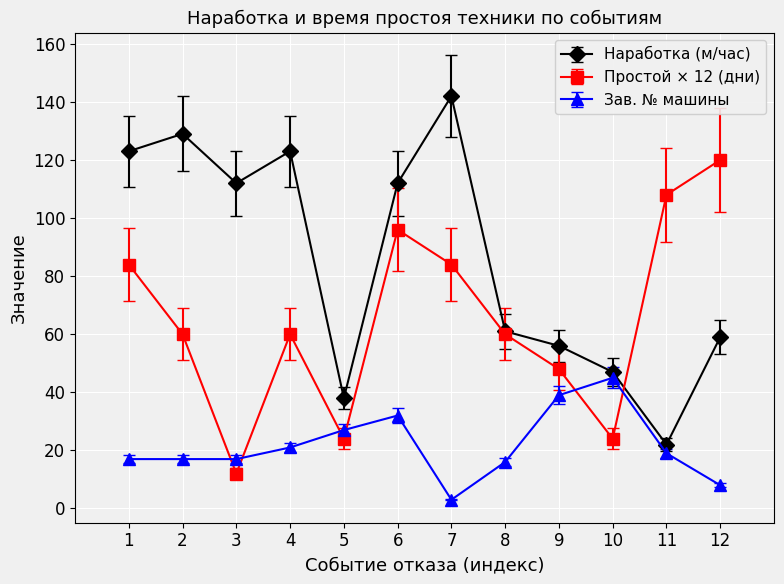

Rank the series by their average value, from lowest to highest.

Зав. № машины, Простой × 12 (дни), Наработка (м/час)